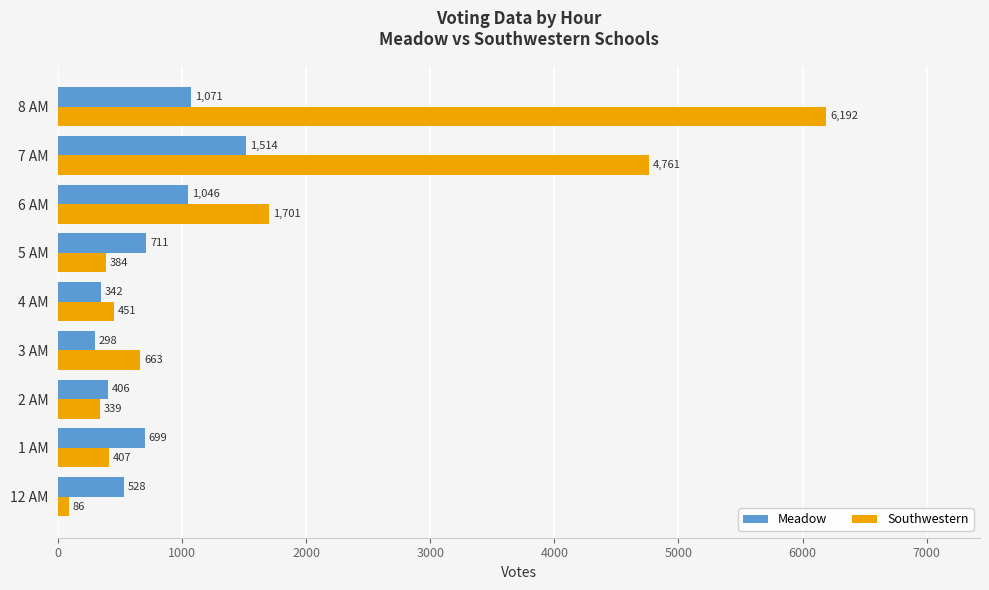

Rank the series by their maximum value, from highest to lowest.

Southwestern, Meadow